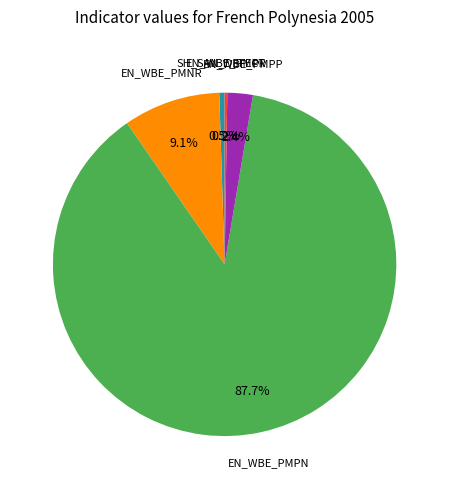

Between SH_SAN_DEFECT and EN_WBE_PMPN, which is larger?

EN_WBE_PMPN